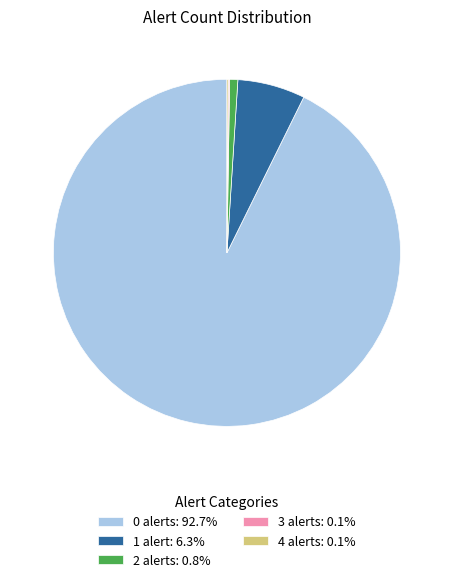

Approximately how many times larger is the value at 0 alerts: 92.7% compared to 2 alerts: 0.8%?

122.8